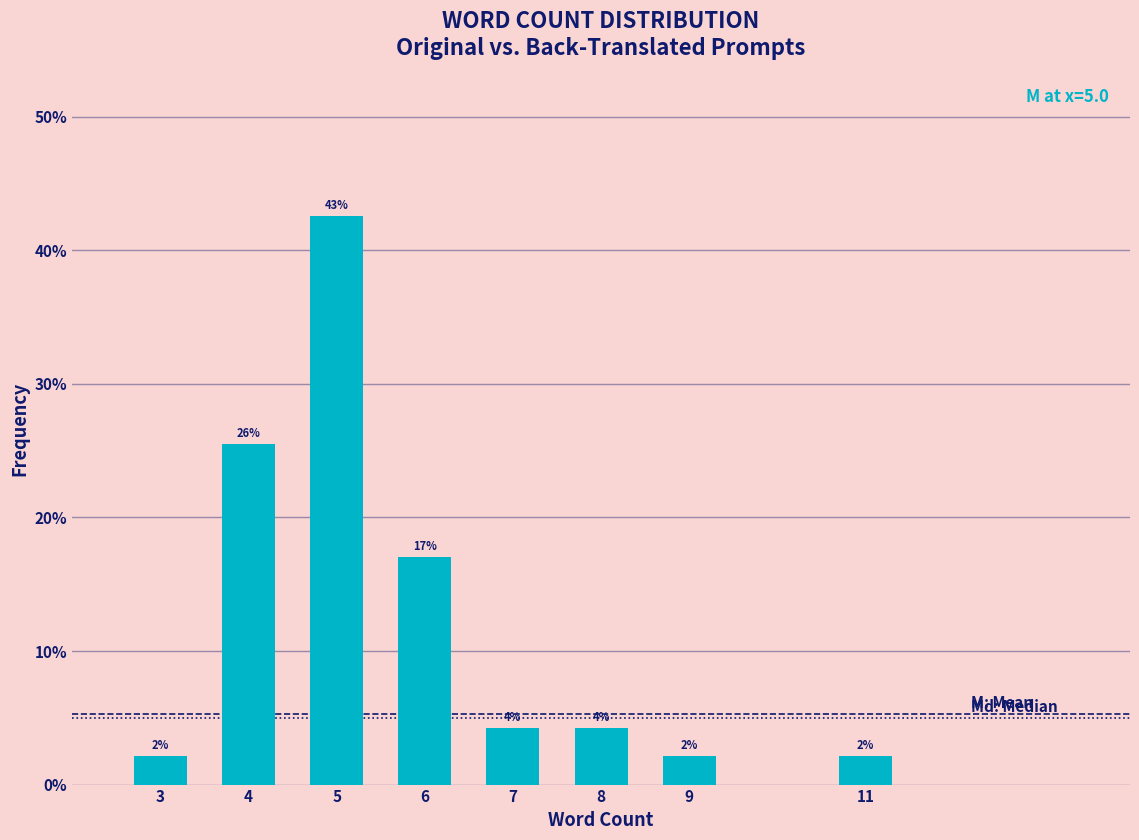

How many bars are there in total?

8